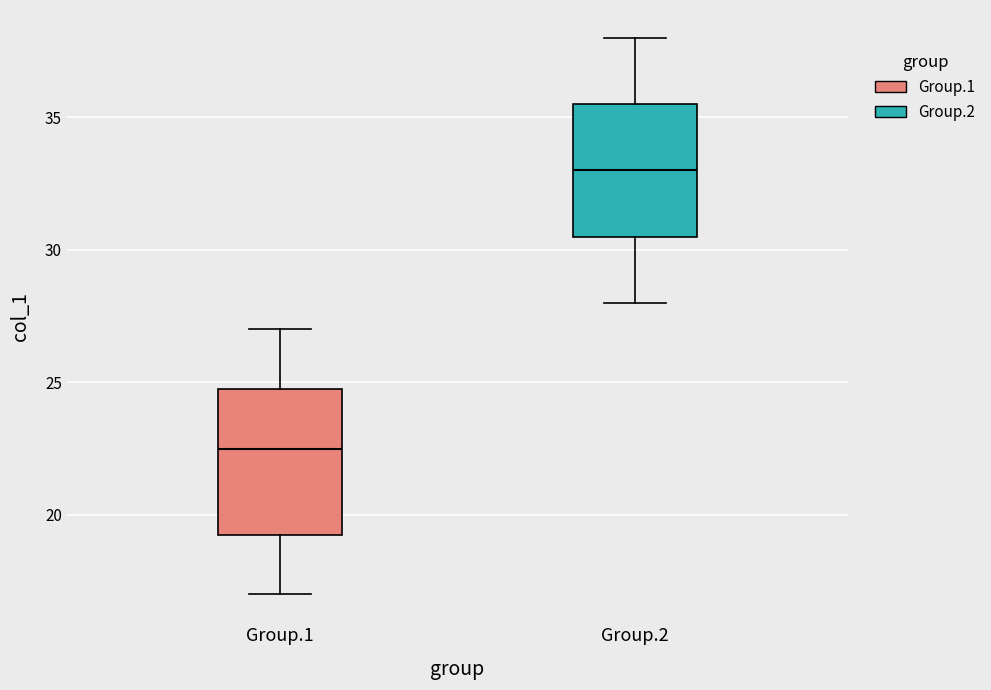

Reading left to right, transcribe this box plot: for each box, give where its median line is, the range the box spans, and where its two whiskers end, as read against the y-axis. The values are not printed on the chart, so give them approximately, as read against the axis.

Group.1: median 22.5, box 19.5 to 25.0, whiskers 17.0 to 27.0
Group.2: median 33.0, box 30.5 to 35.5, whiskers 28.0 to 38.0